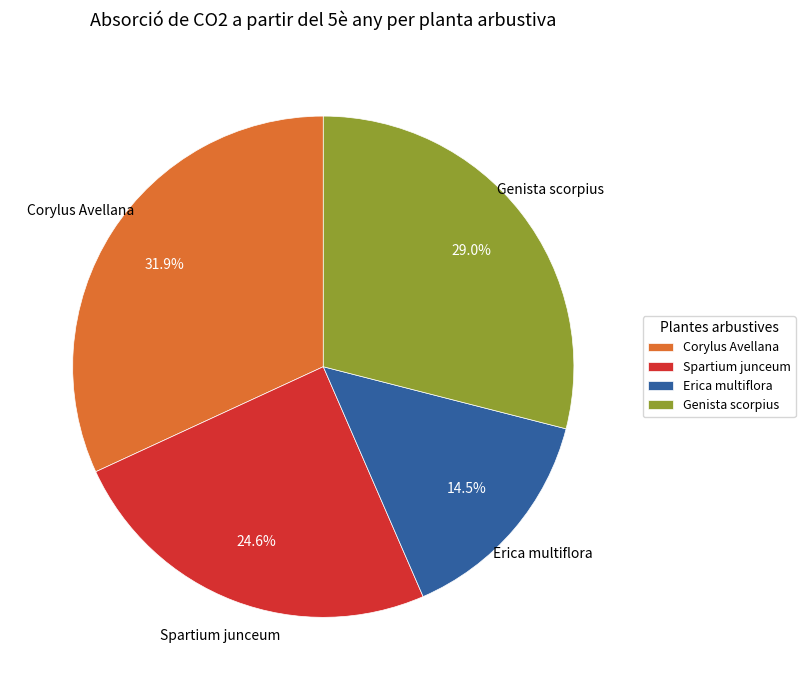

Rank the categories by value from lowest to highest.

Erica multiflora, Spartium junceum, Genista scorpius, Corylus Avellana